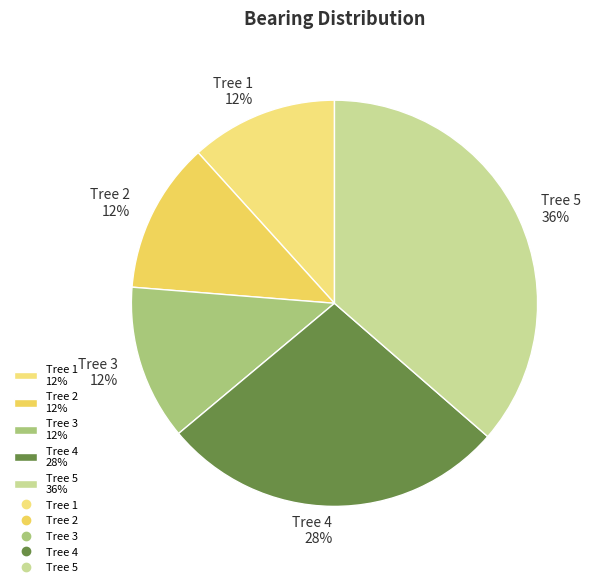

Does any single category account for the majority?

No